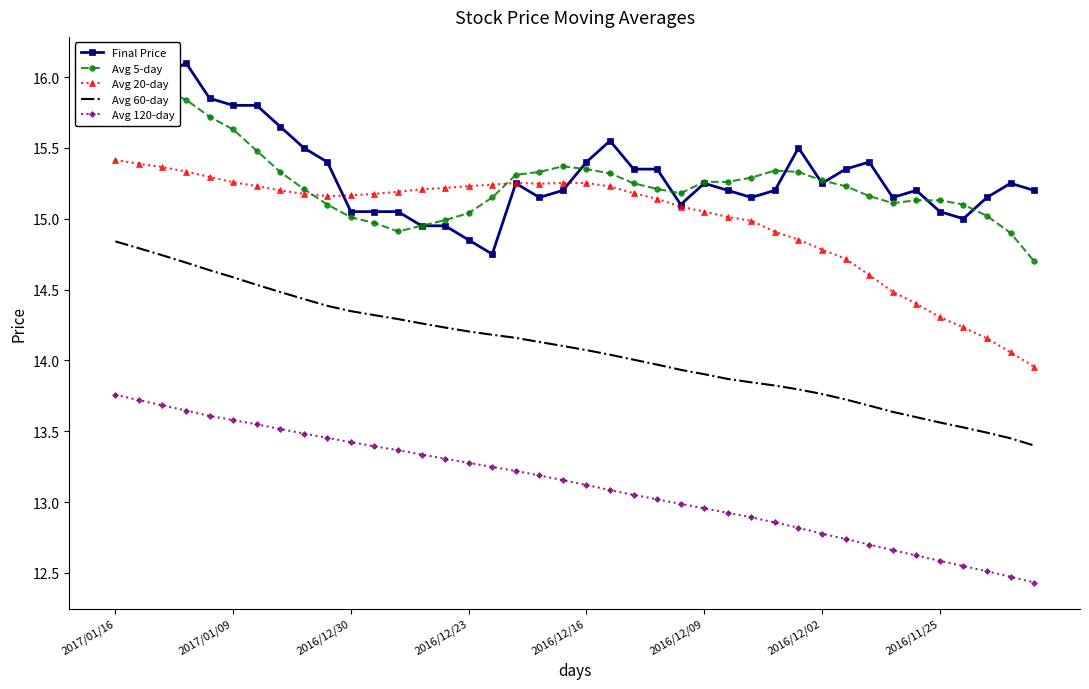

How many categories are shown in the chart?

40